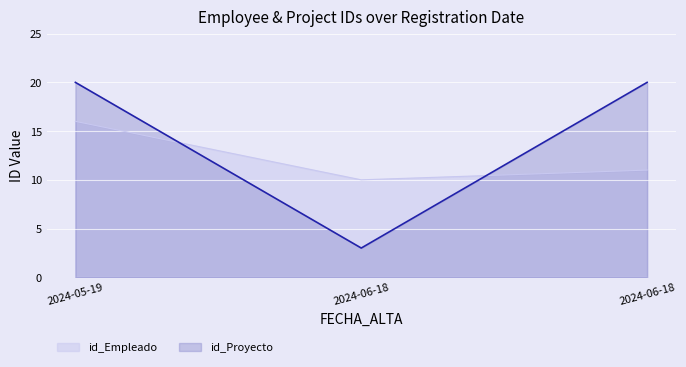

What is the greatest value displayed?

20